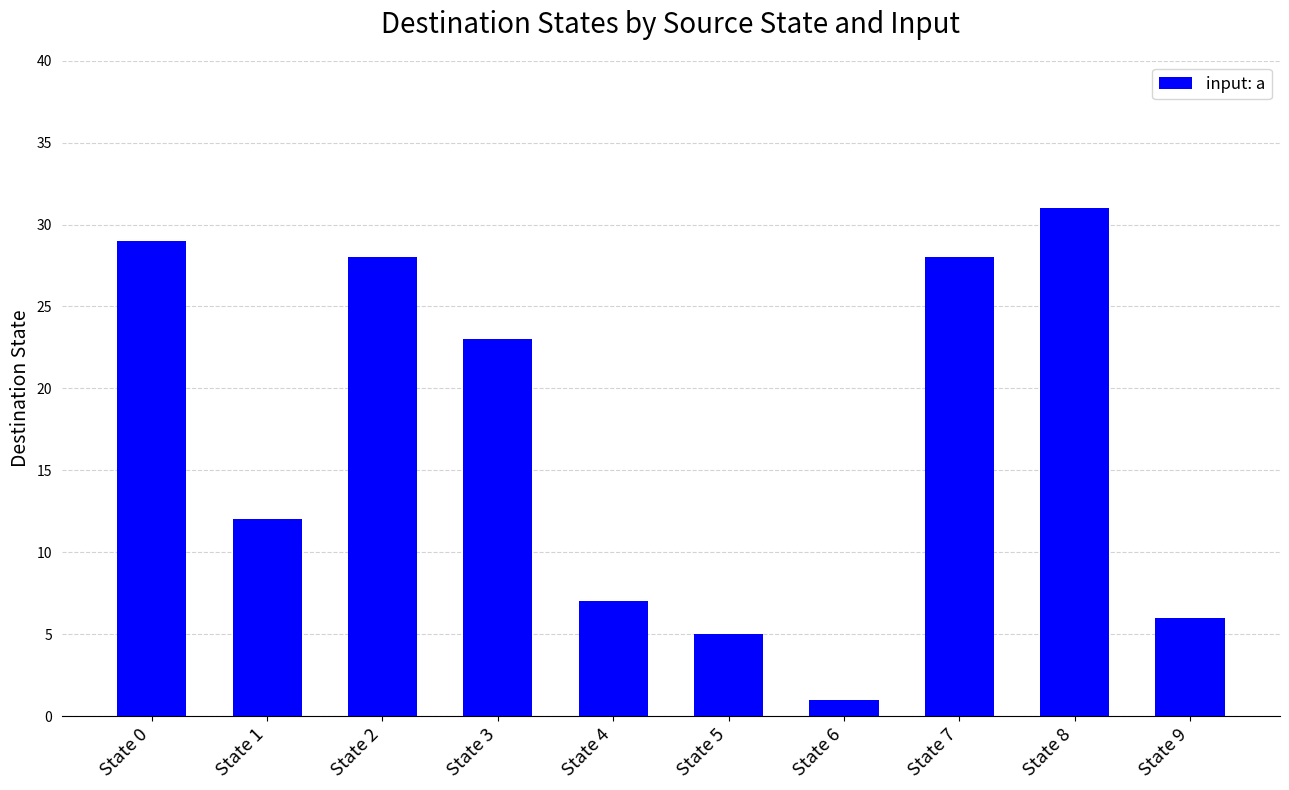

Does the chart contain any negative values?

No